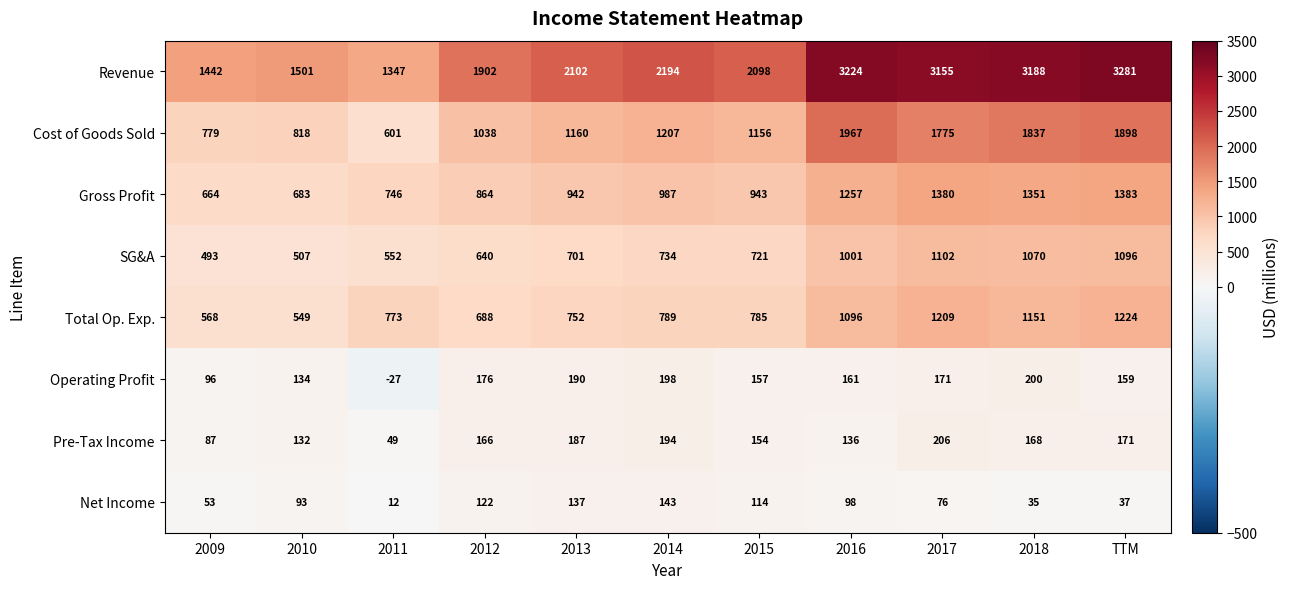

Which series changed the most between 2012 and 2013?

Revenue